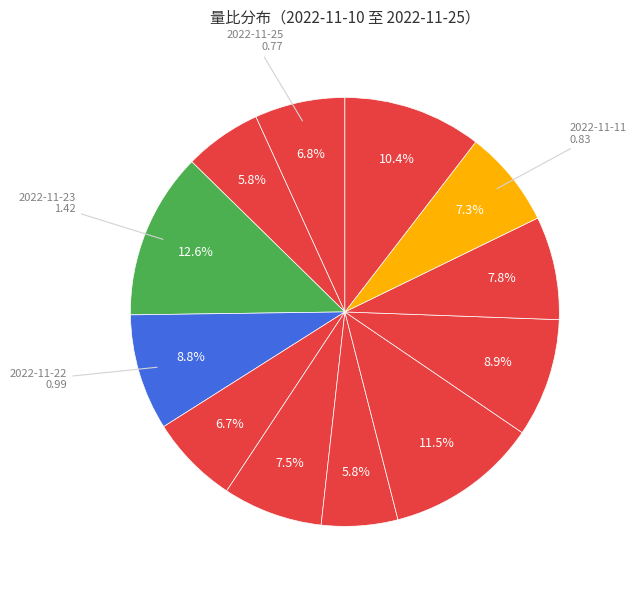

How many slices are in this pie chart?

12